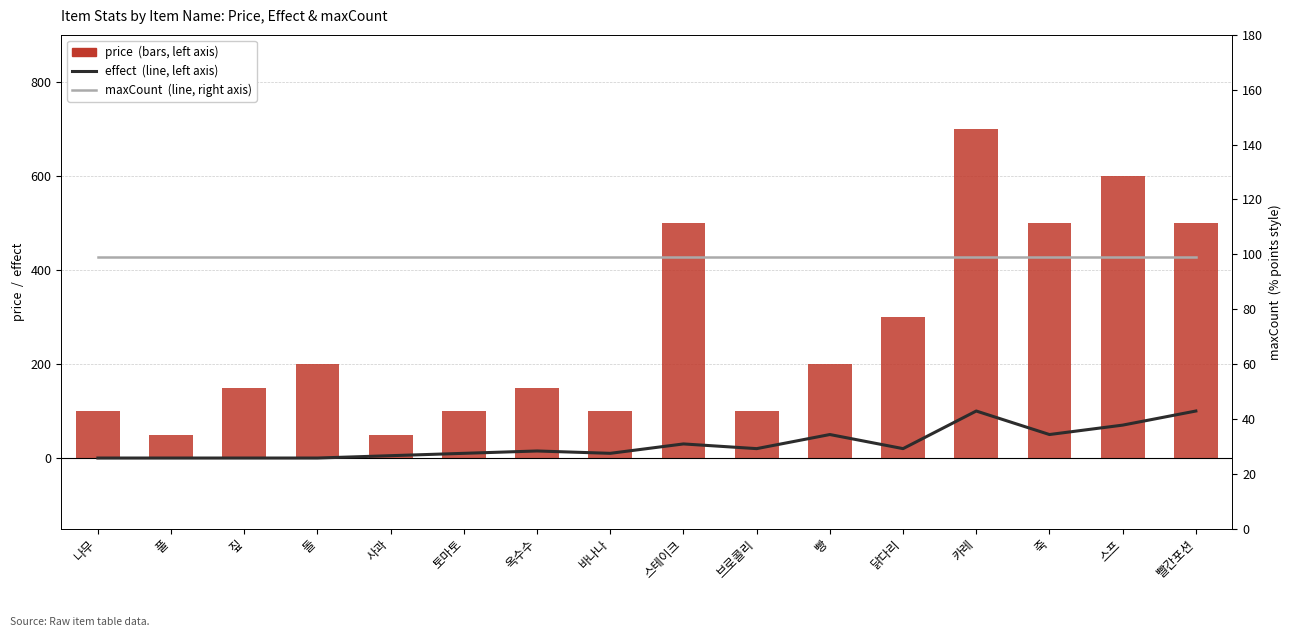

Reading left to right, extract all data points from this chart.

effect: 나무=0	풀=0	짚=0	돌=0	사과=5	토마토=10	옥수수=15	바나나=10	스테이크=30	브로콜리=20	빵=50	닭다리=20	카레=100	죽=50	스프=70	빨간포션=100
price: 나무=100	풀=50	짚=150	돌=200	사과=50	토마토=100	옥수수=150	바나나=100	스테이크=500	브로콜리=100	빵=200	닭다리=300	카레=700	죽=500	스프=600	빨간포션=500
maxCount: 나무=99	풀=99	짚=99	돌=99	사과=99	토마토=99	옥수수=99	바나나=99	스테이크=99	브로콜리=99	빵=99	닭다리=99	카레=99	죽=99	스프=99	빨간포션=99